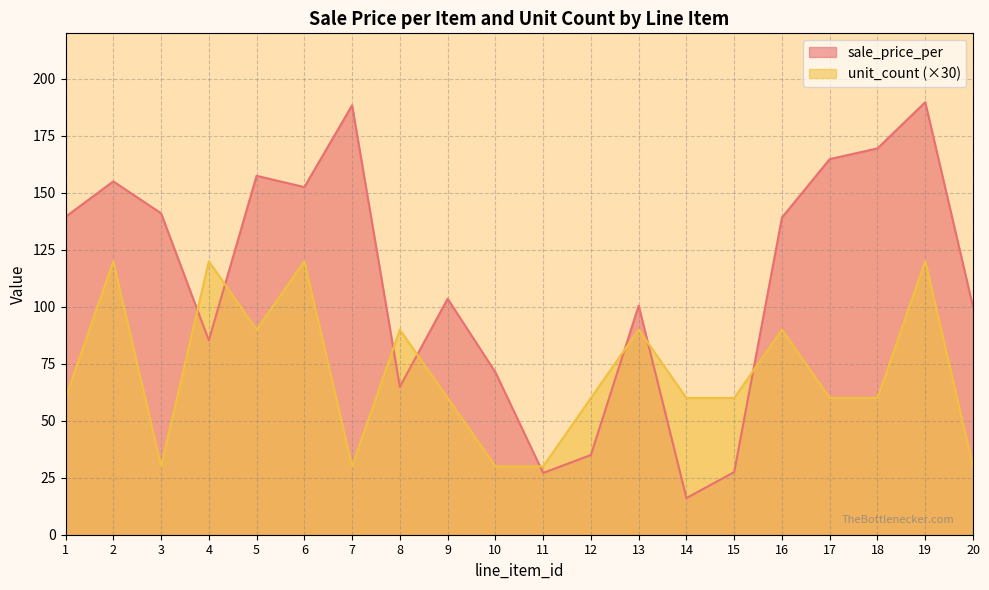

Which series has the largest total across all categories?

sale_price_per